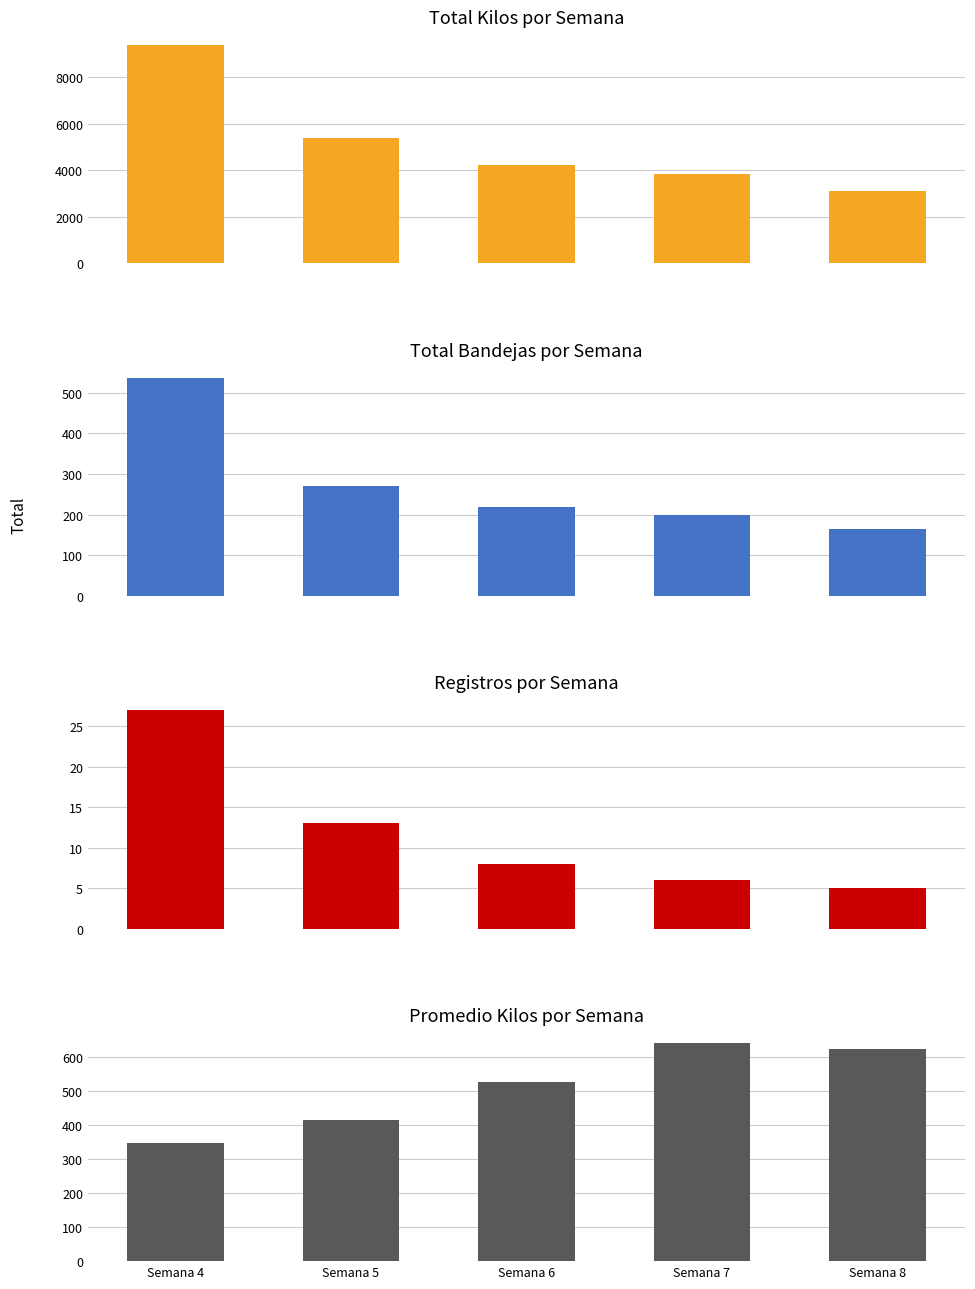

How many groups of bars are there?

5